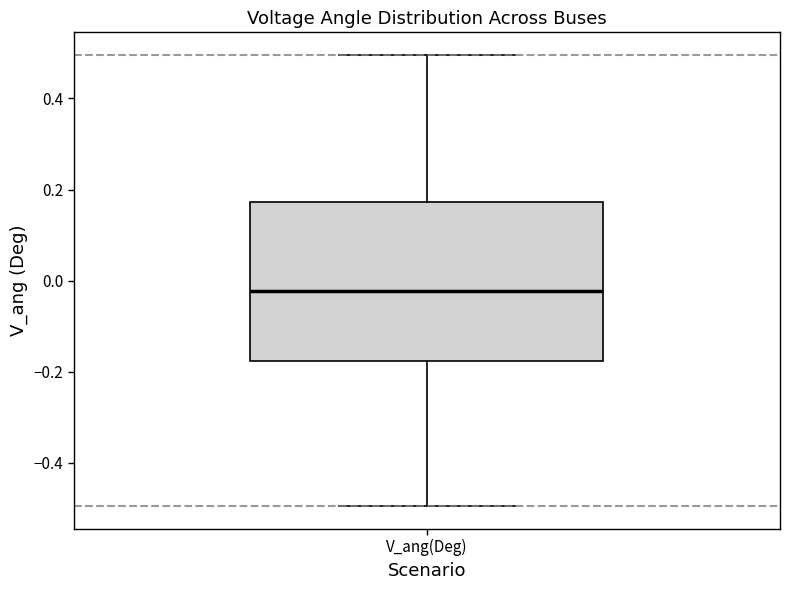

Where is the lower edge of the box for V_ang(Deg) on the y-axis? The values are not printed on the chart, so give them approximately, as read against the axis.

-0.18